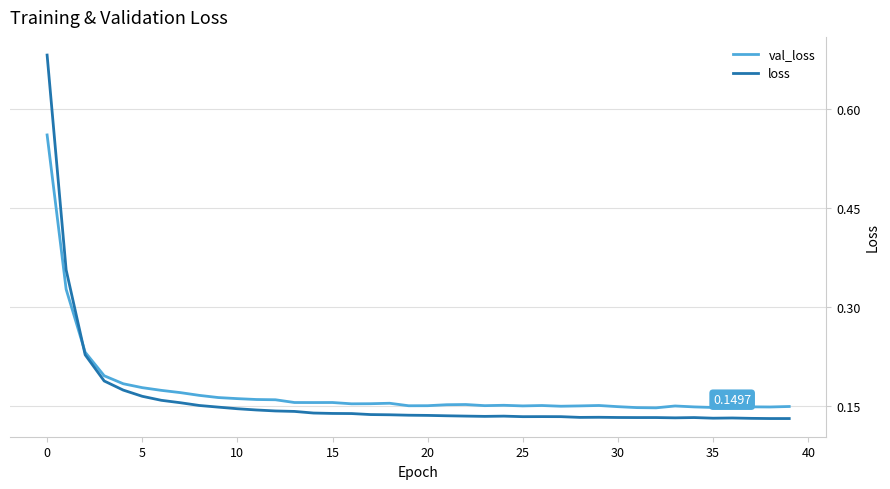

What is the sum of all val_loss values?

6.9